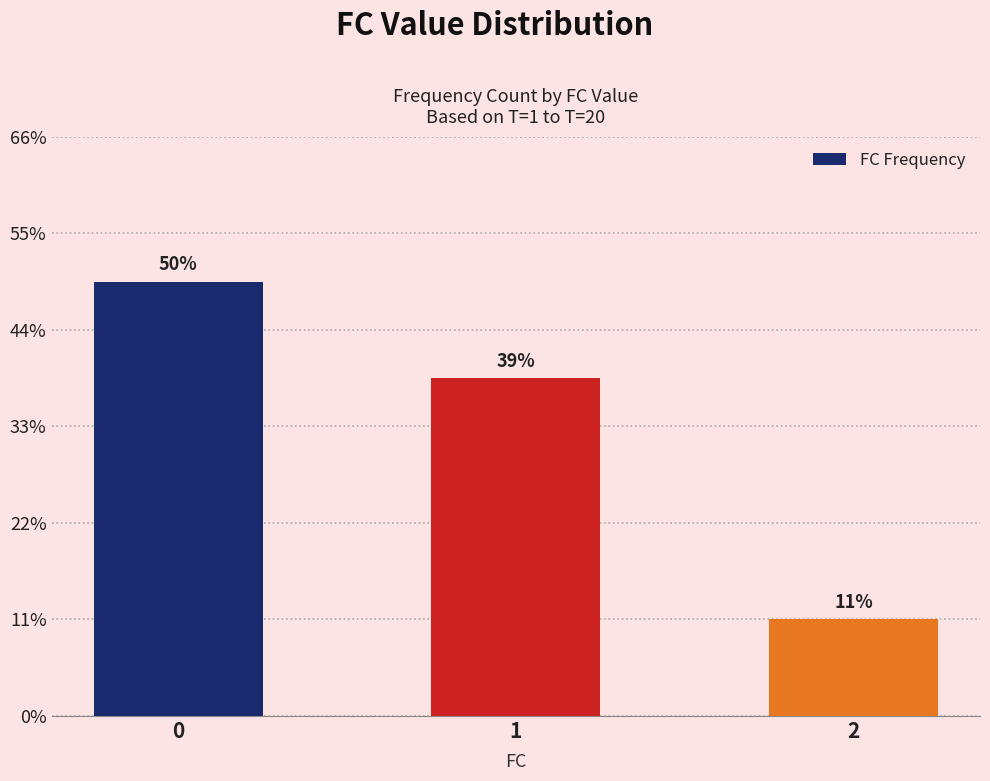

Does the chart contain any negative values?

No